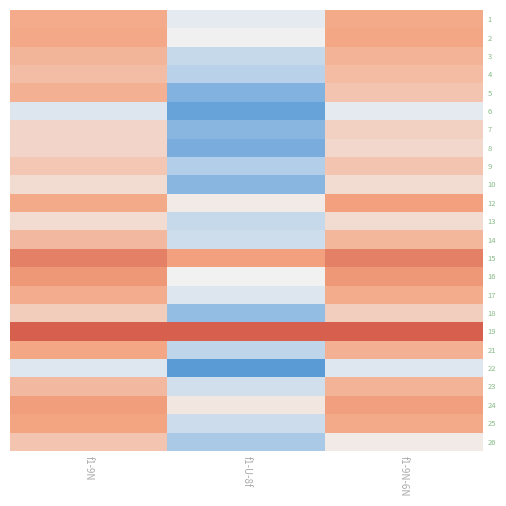

Reading left to right, transcribe all the data shown in this chart.

1: f1-9N=0.6	f1-U-8f=0.2	f1-9N-6N=0.6
2: f1-9N=0.6	f1-U-8f=0.3	f1-9N-6N=0.6
3: f1-9N=0.6	f1-U-8f=0.1	f1-9N-6N=0.6
4: f1-9N=0.5	f1-U-8f=0.1	f1-9N-6N=0.5
5: f1-9N=0.6	f1-U-8f=-0.2	f1-9N-6N=0.5
6: f1-9N=0.2	f1-U-8f=-0.3	f1-9N-6N=0.2
7: f1-9N=0.4	f1-U-8f=-0.2	f1-9N-6N=0.4
8: f1-9N=0.4	f1-U-8f=-0.2	f1-9N-6N=0.4
9: f1-9N=0.5	f1-U-8f=0.0	f1-9N-6N=0.5
10: f1-9N=0.4	f1-U-8f=-0.2	f1-9N-6N=0.4
12: f1-9N=0.6	f1-U-8f=0.3	f1-9N-6N=0.7
13: f1-9N=0.4	f1-U-8f=0.1	f1-9N-6N=0.4
14: f1-9N=0.6	f1-U-8f=0.2	f1-9N-6N=0.6
15: f1-9N=0.8	f1-U-8f=0.7	f1-9N-6N=0.8
16: f1-9N=0.7	f1-U-8f=0.3	f1-9N-6N=0.7
17: f1-9N=0.6	f1-U-8f=0.2	f1-9N-6N=0.6
18: f1-9N=0.5	f1-U-8f=-0.1	f1-9N-6N=0.5
19: f1-9N=1.0	f1-U-8f=1.0	f1-9N-6N=1.0
21: f1-9N=0.6	f1-U-8f=0.1	f1-9N-6N=0.6
22: f1-9N=0.2	f1-U-8f=-0.4	f1-9N-6N=0.2
23: f1-9N=0.6	f1-U-8f=0.2	f1-9N-6N=0.6
24: f1-9N=0.7	f1-U-8f=0.4	f1-9N-6N=0.7
25: f1-9N=0.6	f1-U-8f=0.1	f1-9N-6N=0.6
26: f1-9N=0.5	f1-U-8f=0.0	f1-9N-6N=0.3